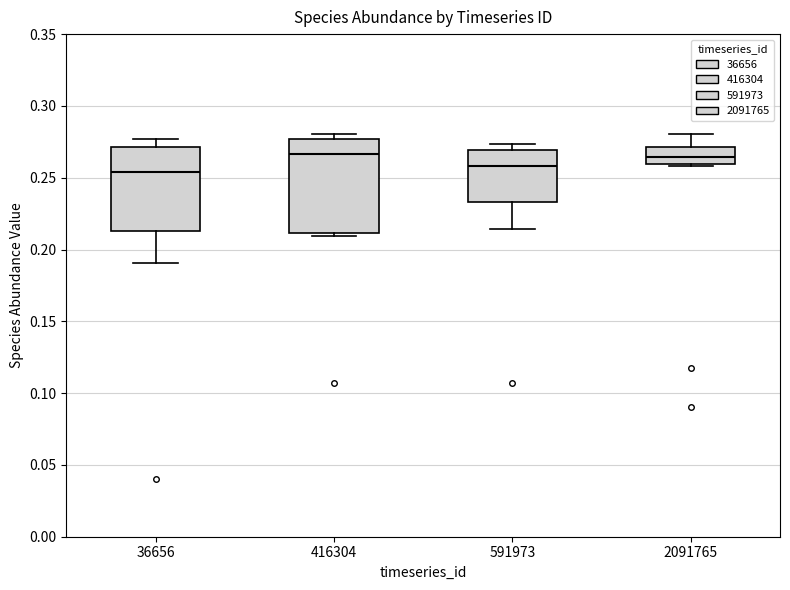

Where does the median line of the box at x = 416304 sit on the y-axis? The values are not printed on the chart, so give them approximately, as read against the axis.

0.265